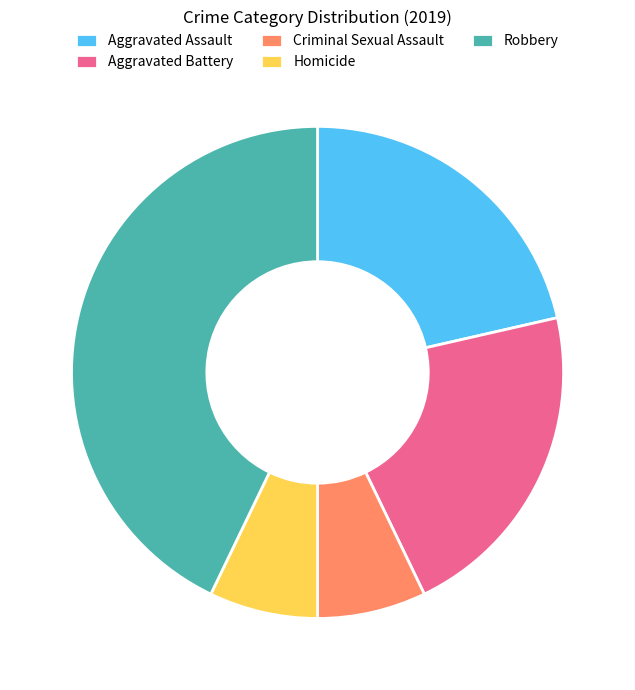

Is it true that Aggravated Battery is 21% of the pie?

True